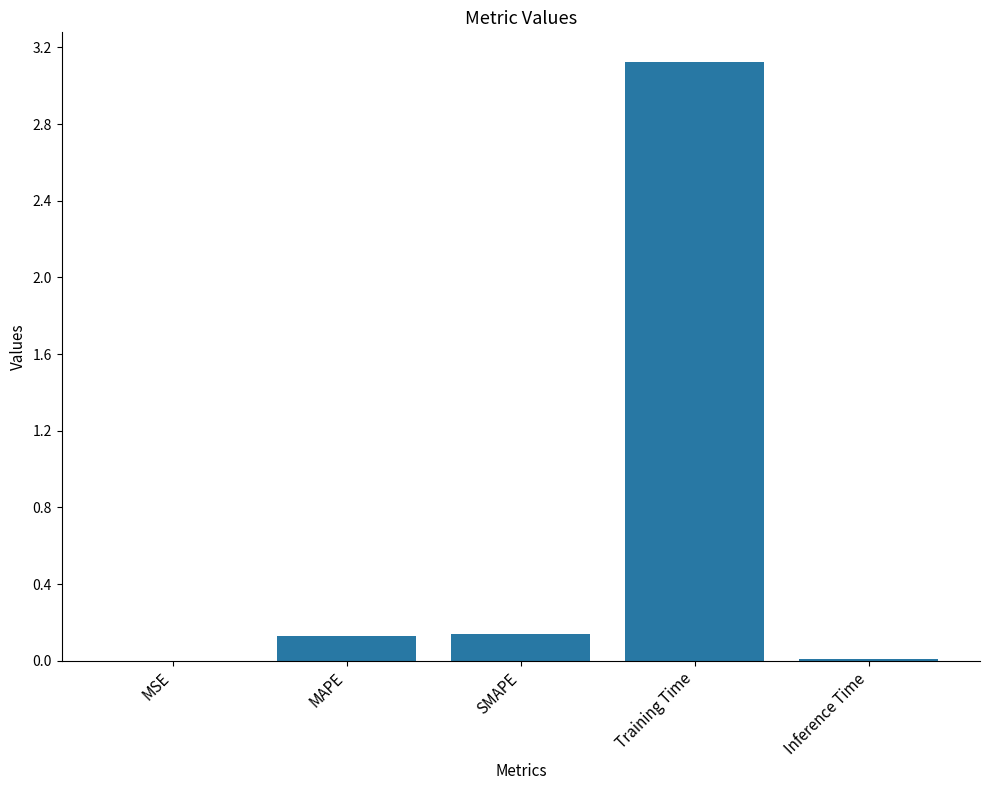

Count the number of categories in the chart.

5